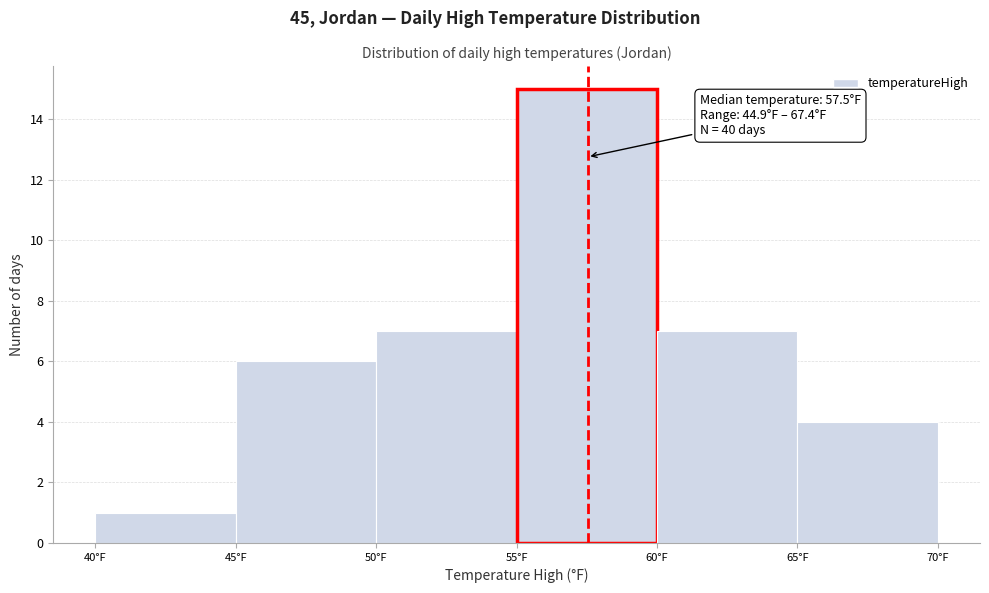

Which range on the x-axis has the tallest bar?

55 to 60